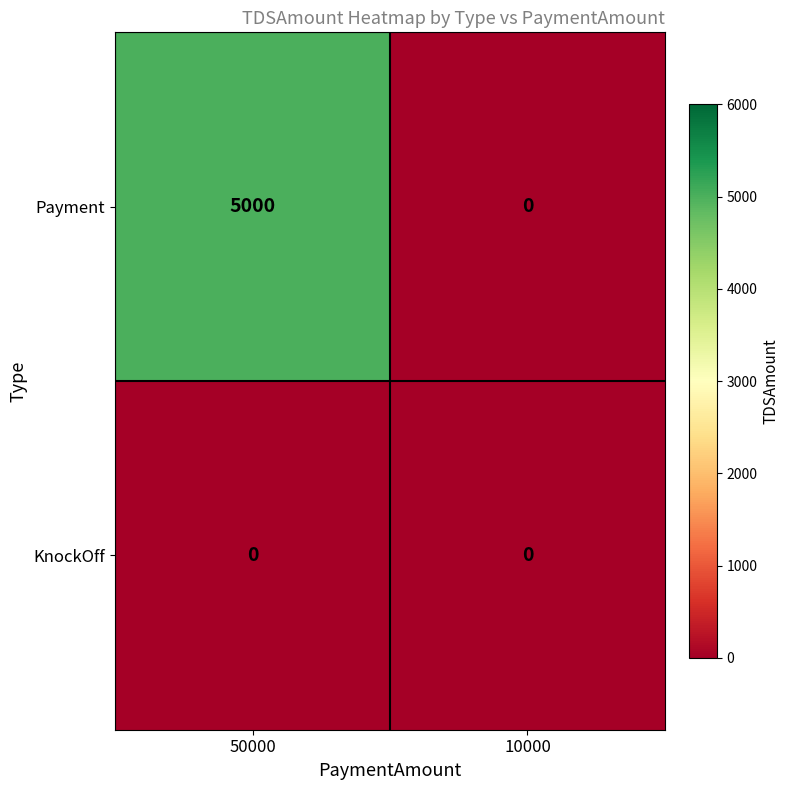

Which series has the largest range (max minus min)?

Payment